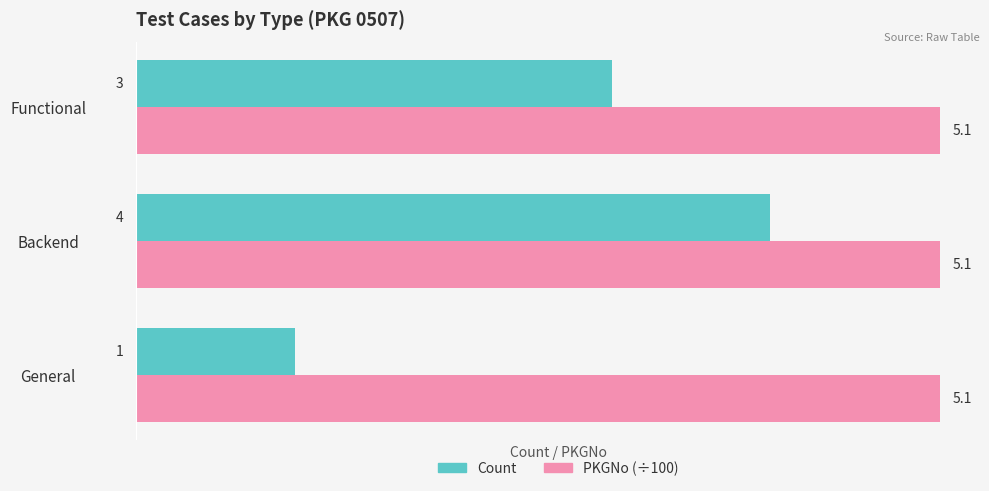

What is the sum of all Count values?

8.0